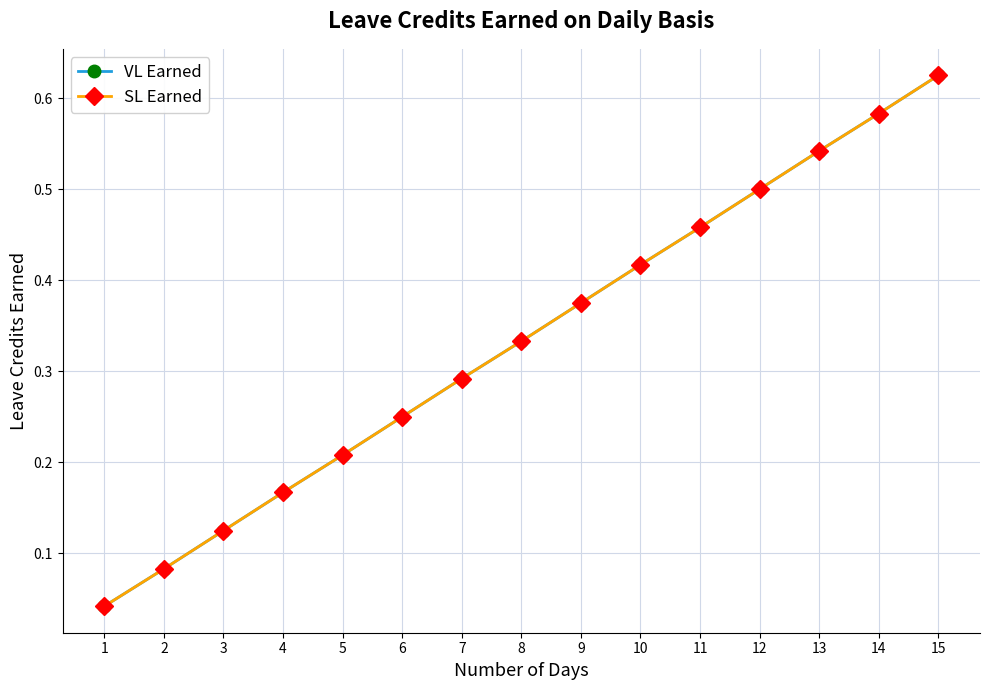

The SL Earned series shows 0.0 at 4. True or false?

False